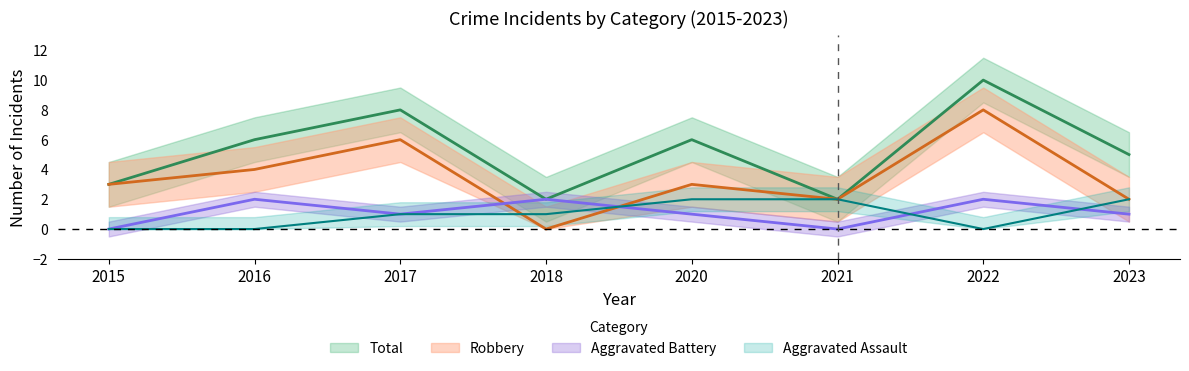

The Total series shows 4 at 2016. True or false?

False